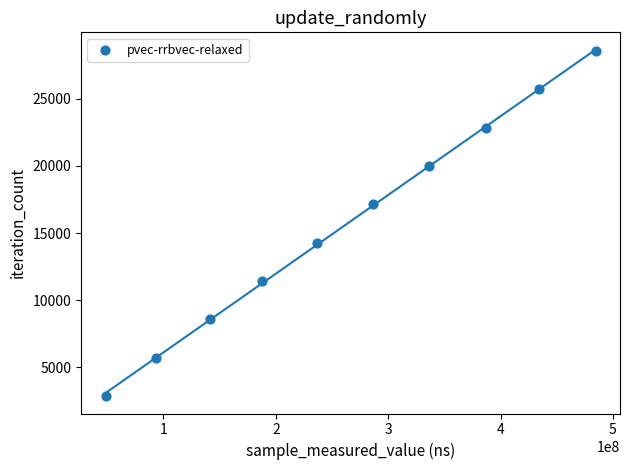

What is the range of X values (max minus min)?

435989020